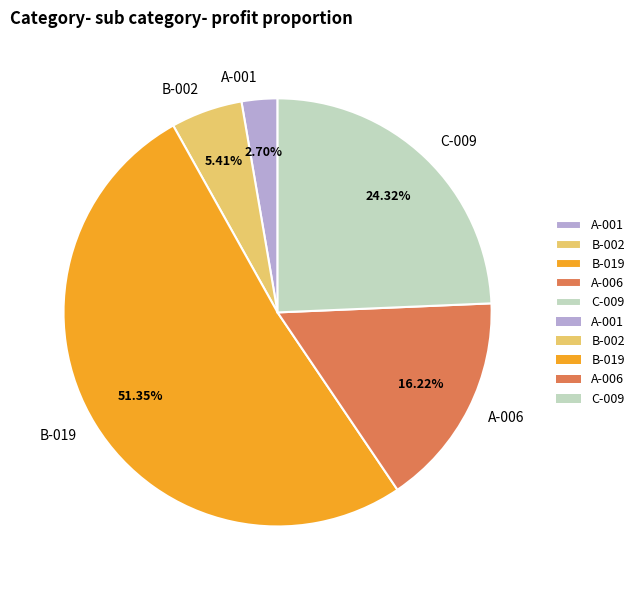

What is the ratio of the value at B-019 to the value at A-001?

19.0